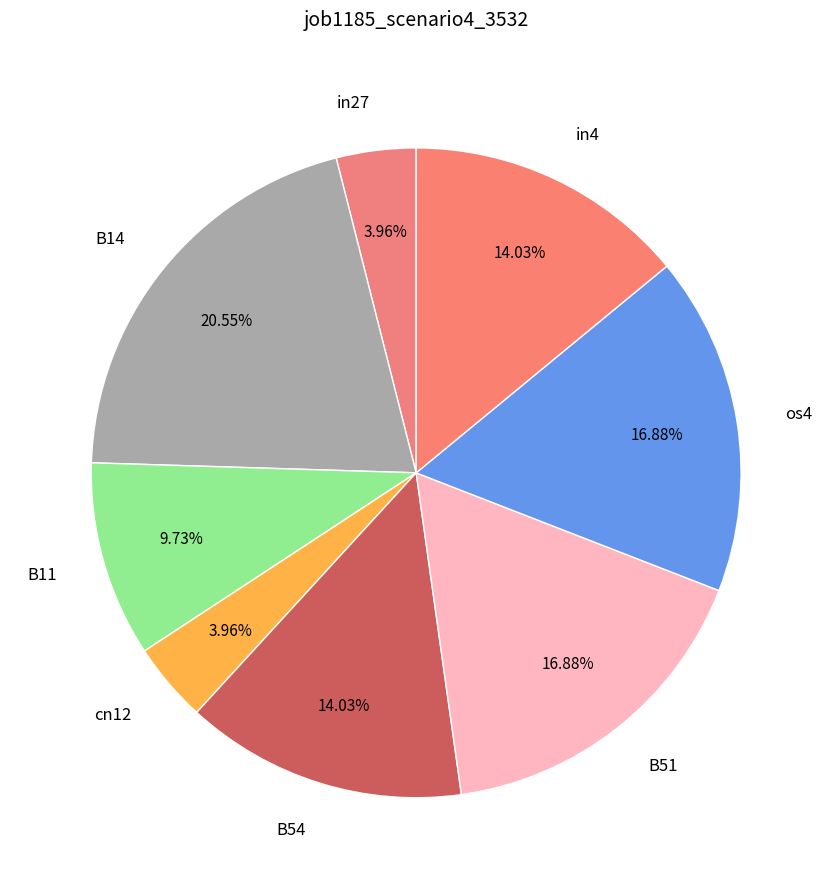

The B54 slice represents 14% of the pie. True or false?

True